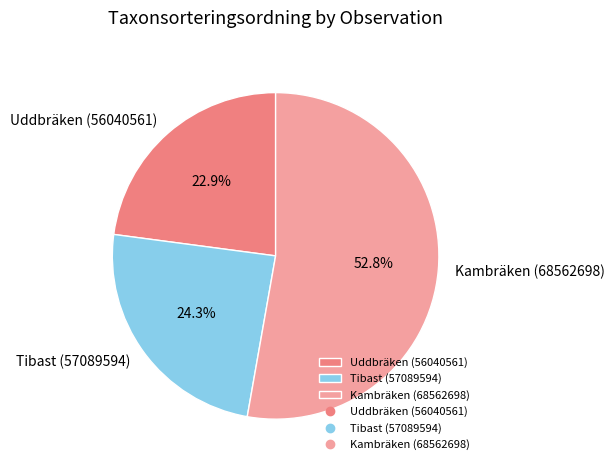

What percentage is the Tibast (57089594) slice, to the nearest percent?

24%